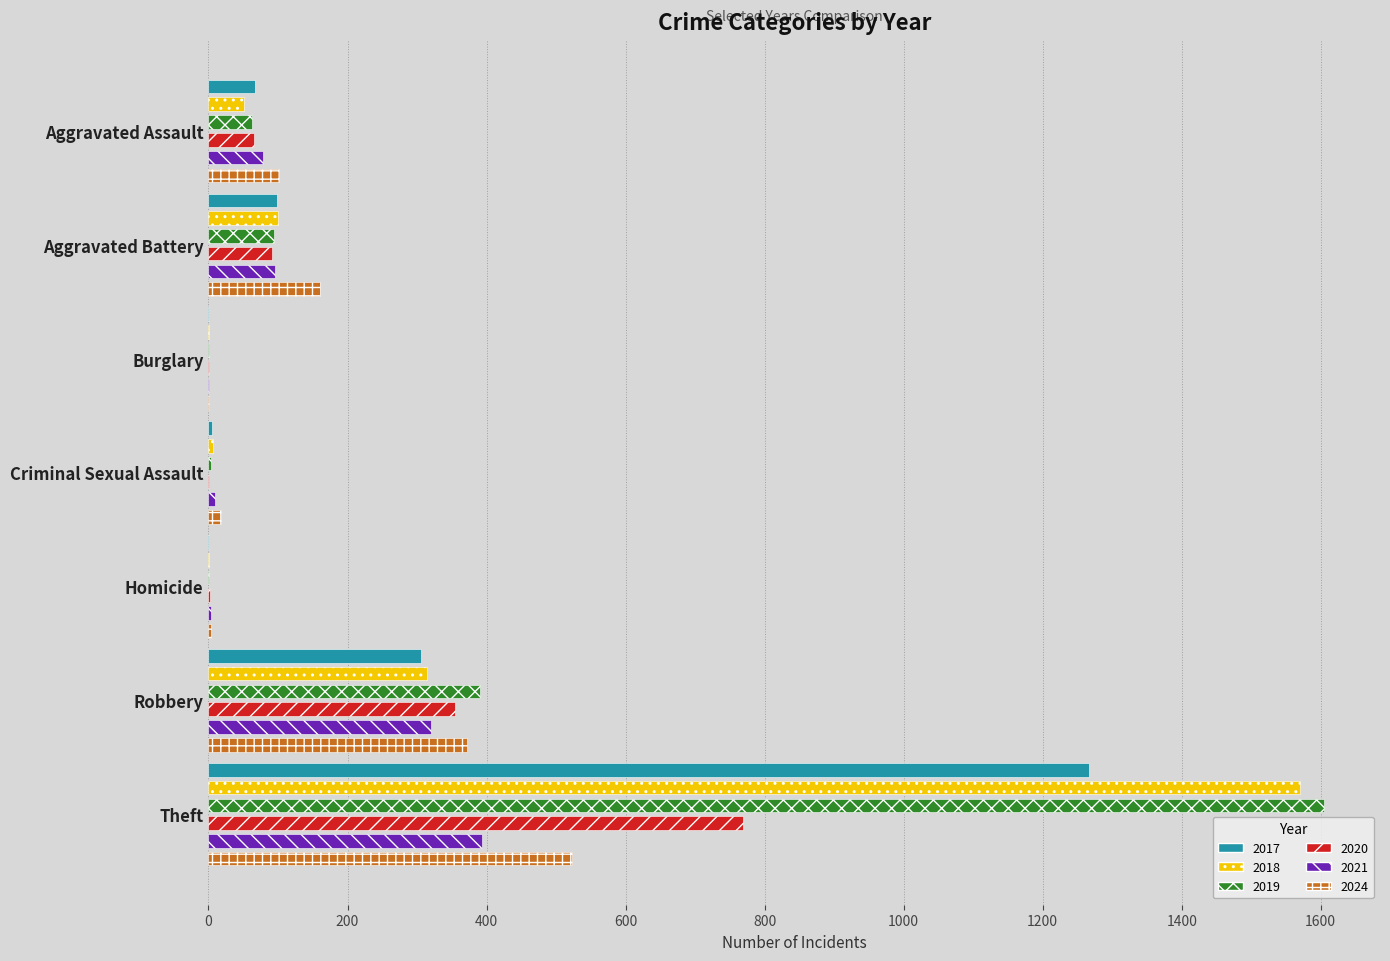

Does the chart contain stacked bars?

No